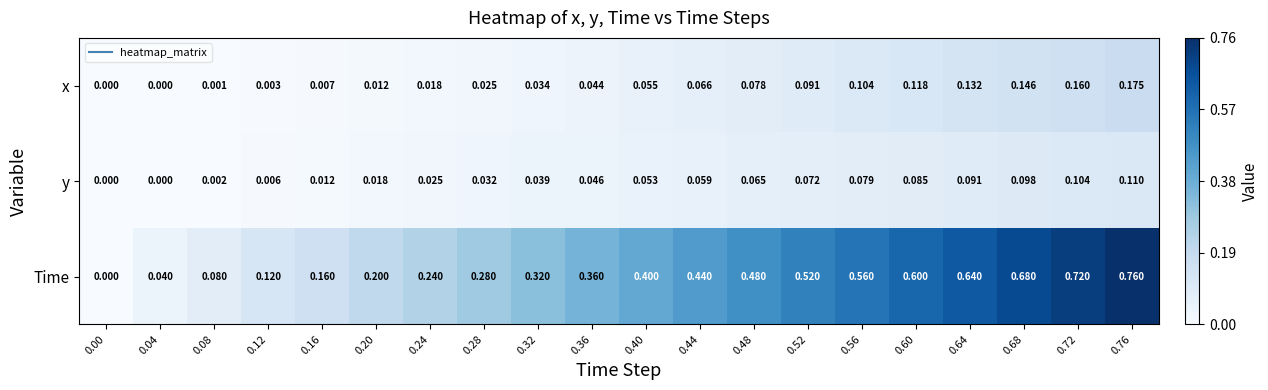

Is the value of Time at 0.68 greater than the value of x at 0.64?

Yes